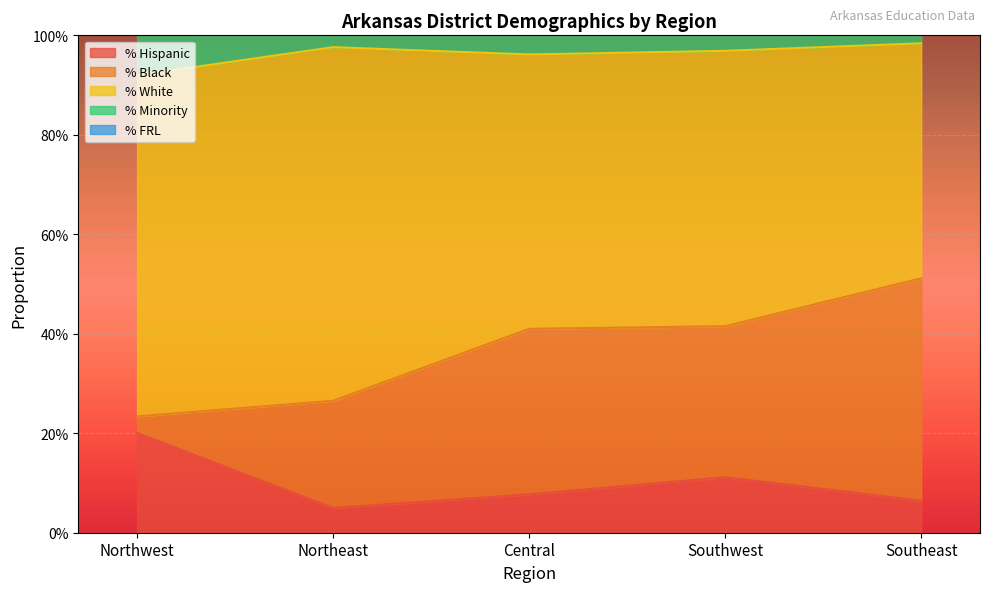

What is the difference between the second highest and second lowest values in the % White series?

0.1